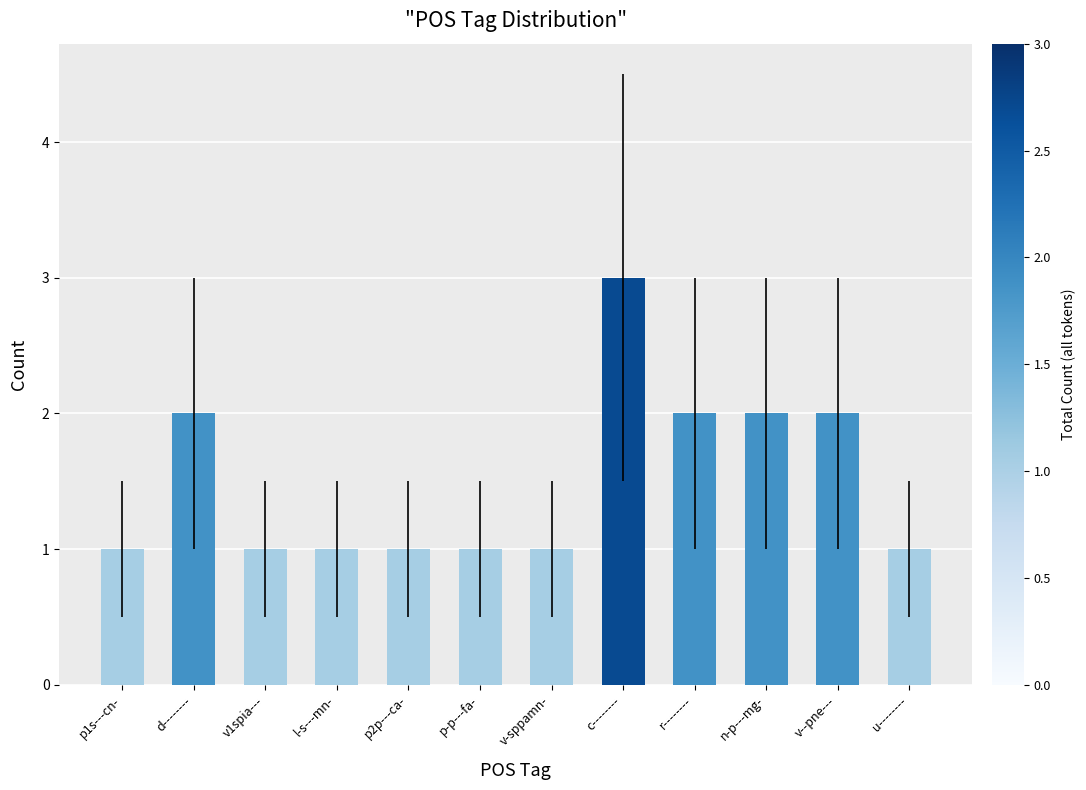

Which category has the highest value across all series?

c--------